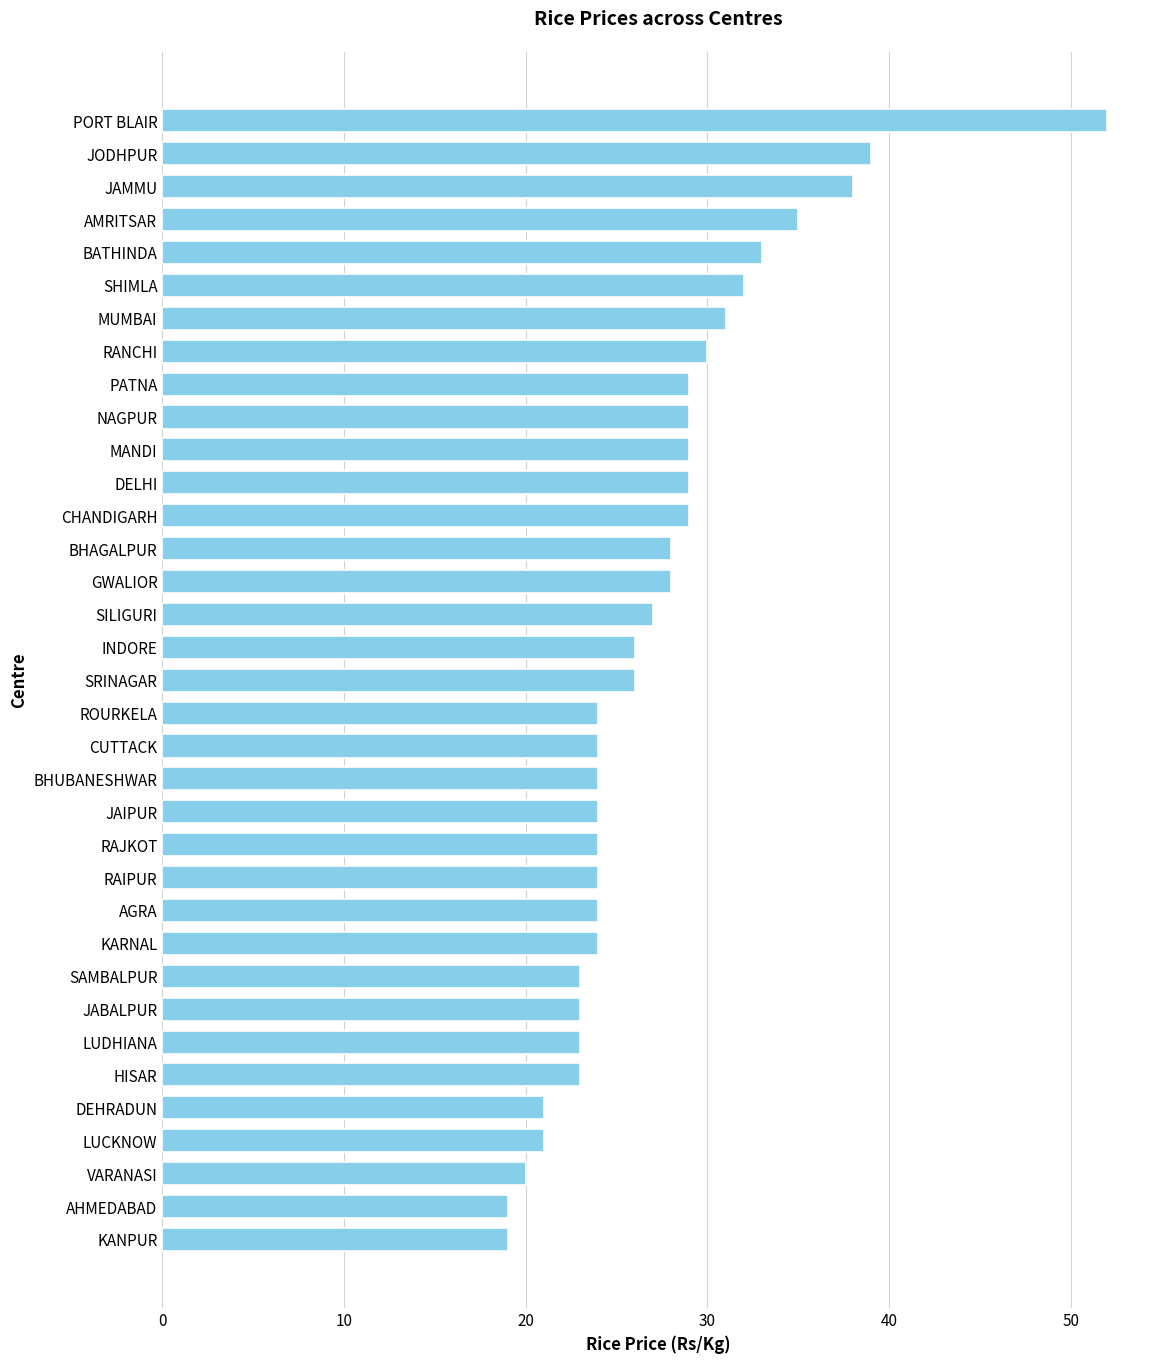

What is the change in value from SAMBALPUR to MANDI?

+6